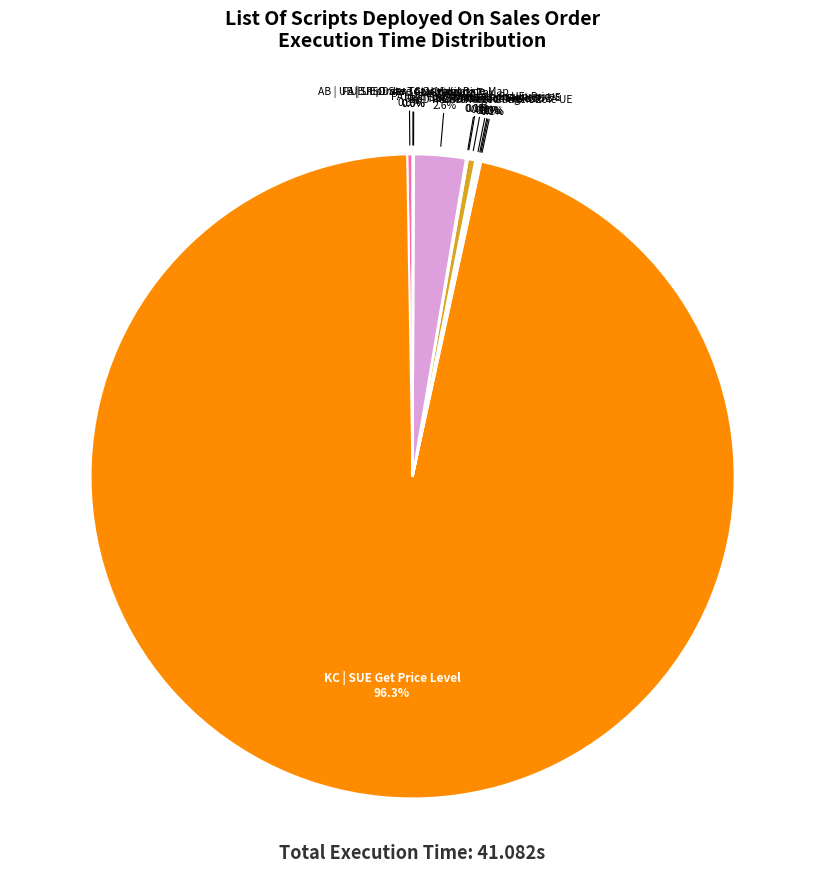

Is there a majority slice in this chart?

Yes